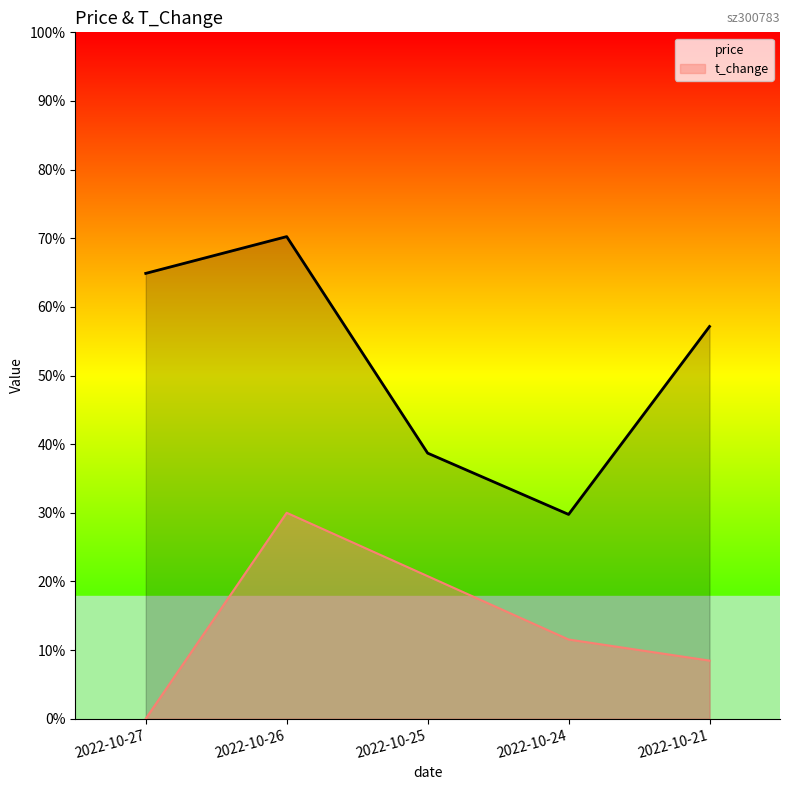

The price series shows 5.4 at 2022-10-24. True or false?

False